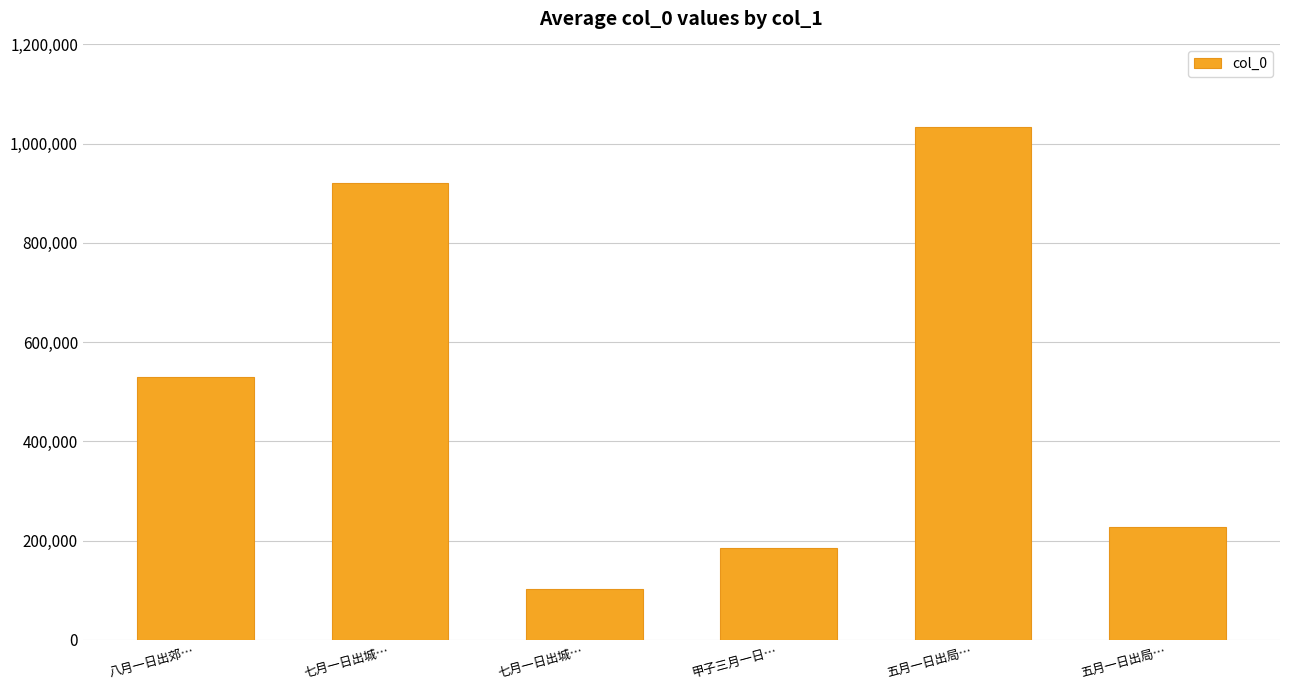

List the labels in order of value, smallest first.

七月一日出城…, 甲子三月一日…, 五月一日出局…, 八月一日出郊…, 七月一日出城…, 五月一日出局…